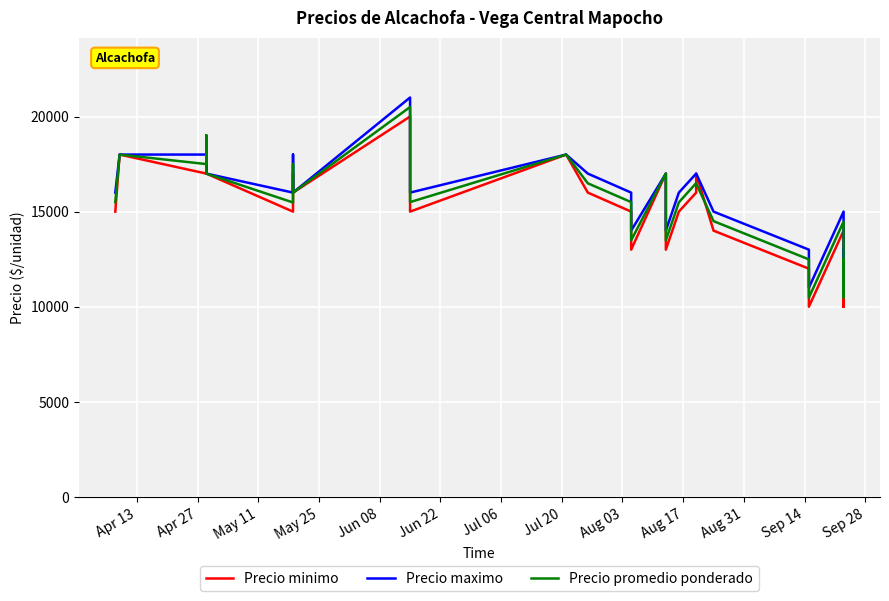

Does the chart display data point markers on the line(s)?

No